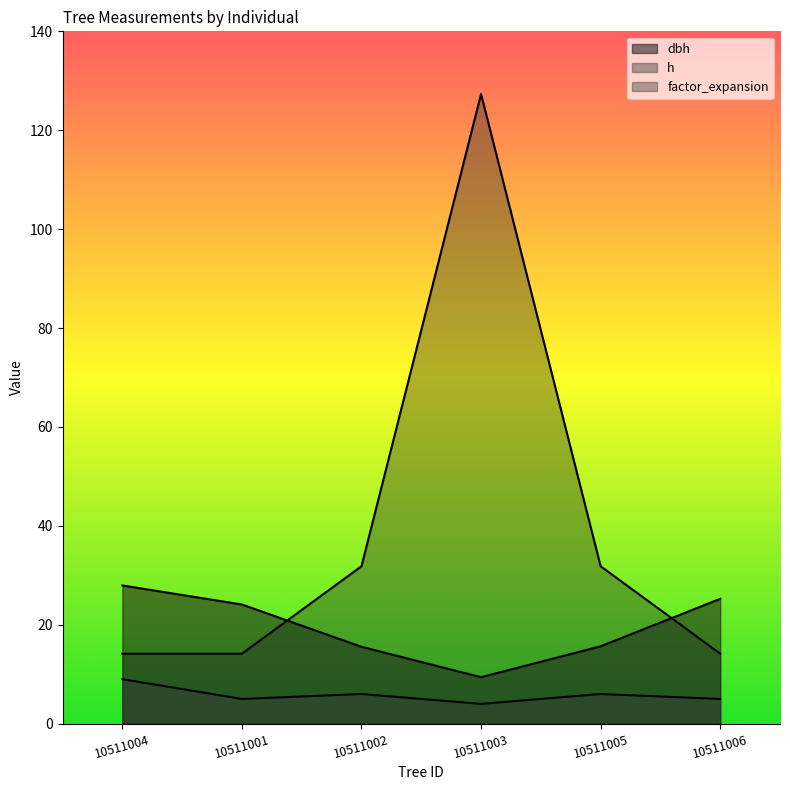

What is the difference between the second highest and minimum values in the factor_expansion series?

17.7